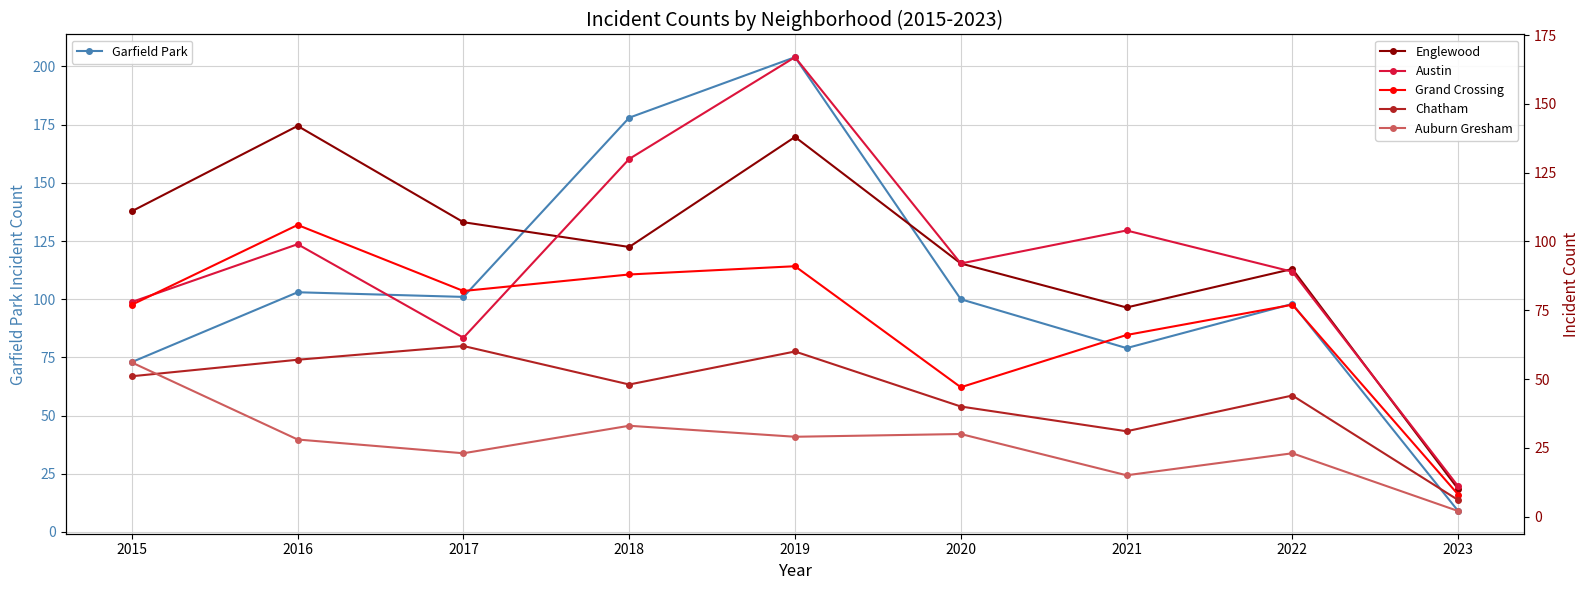

What is the average value of the Englewood series?

96